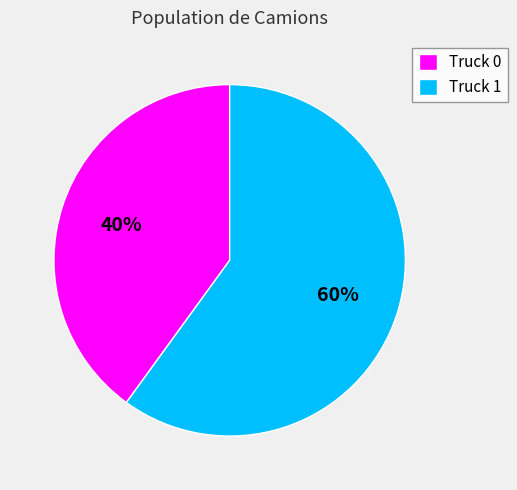

Is the sum of Truck 1 and Truck 0 greater than half?

Yes